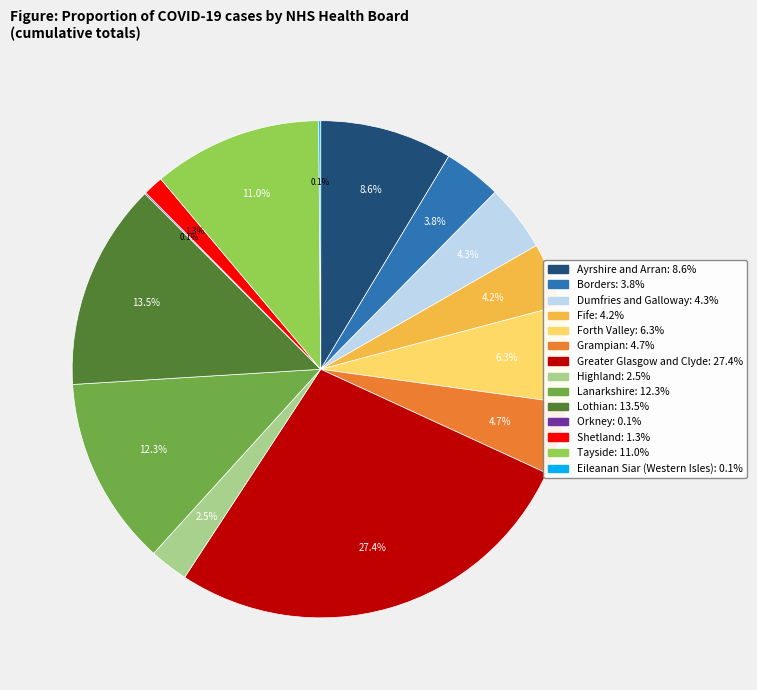

What is the ratio of the value at Grampian to the value at Shetland?

3.6